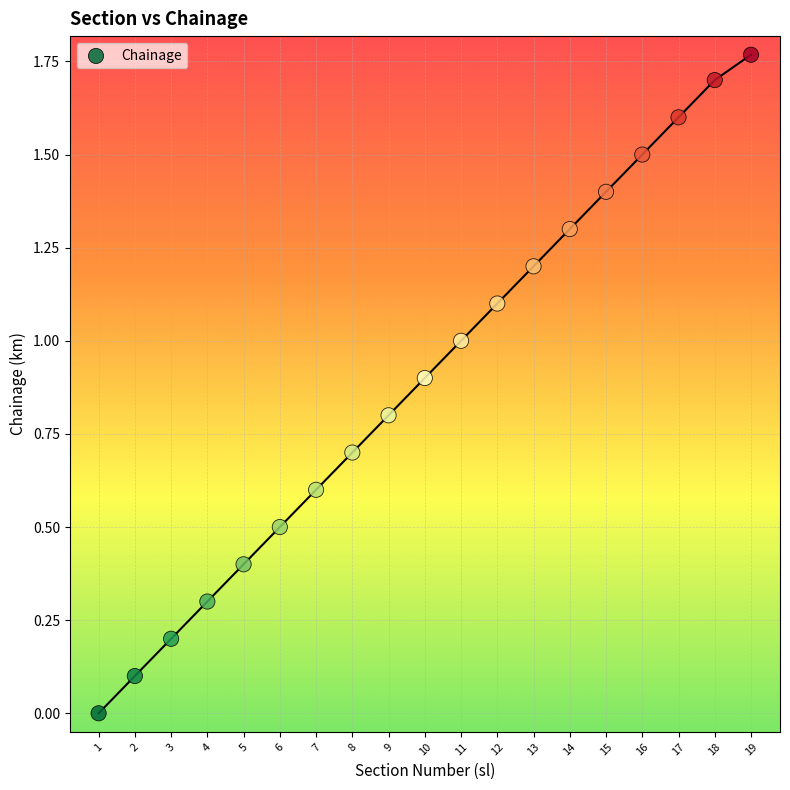

What is the range of X values (max minus min)?

18.0